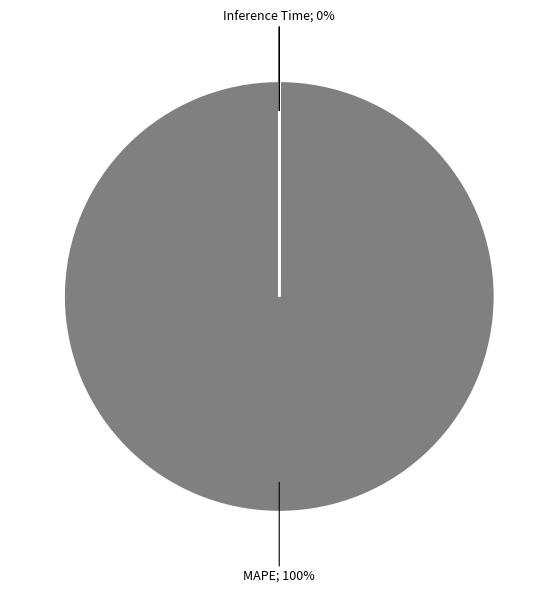

To the nearest percent, what is the average slice percentage?

25%